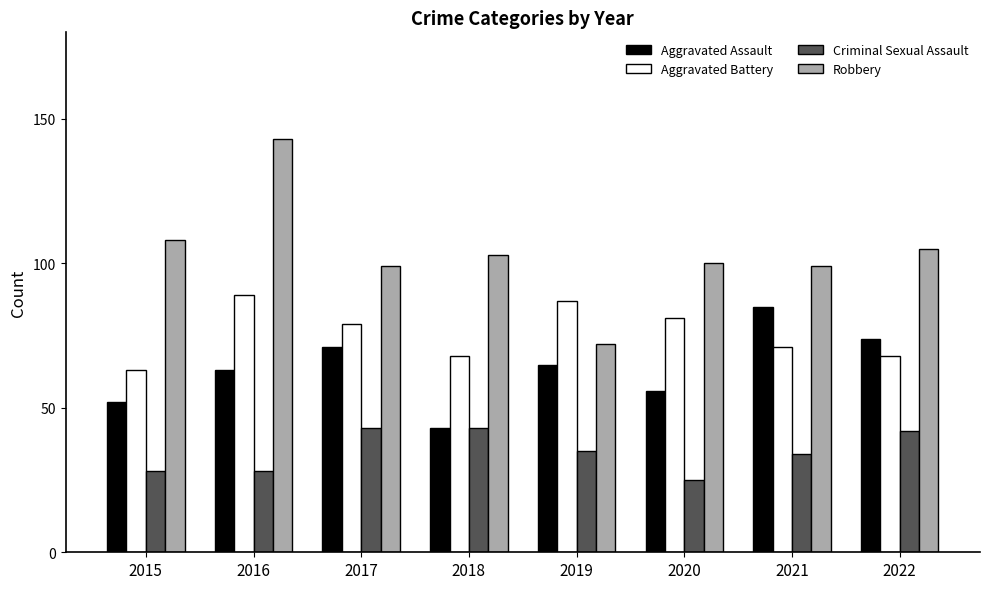

Which series changed the most between 2015 and 2022?

Aggravated Assault